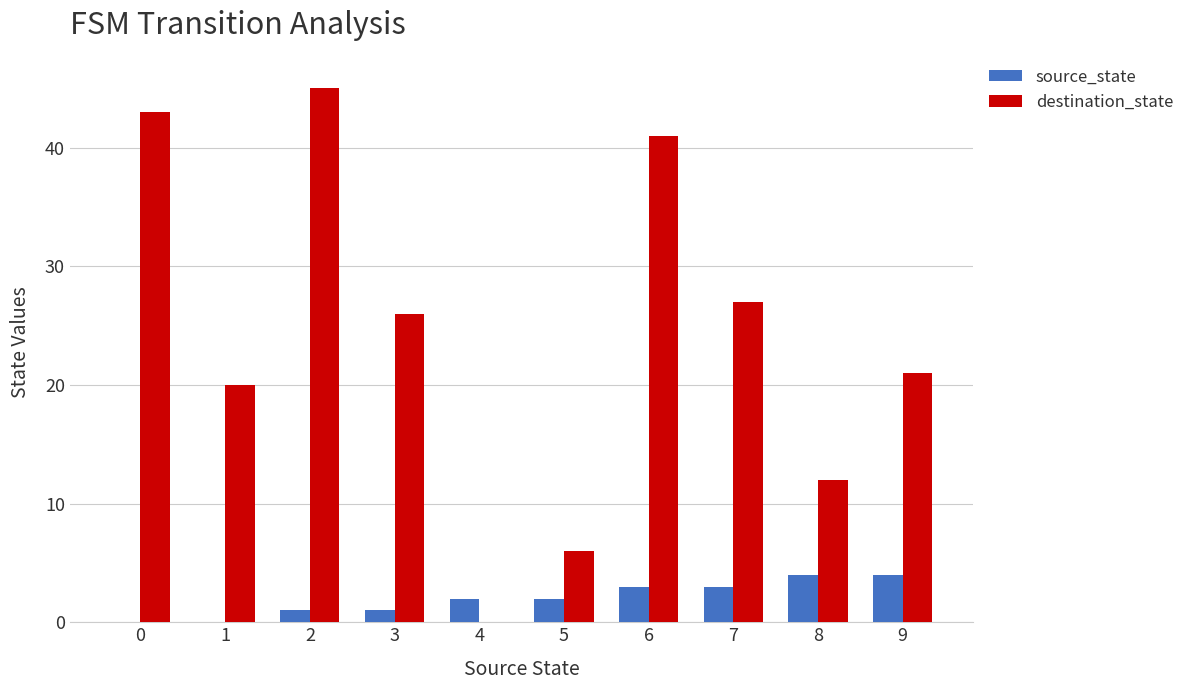

Reading left to right, list all the values displayed in this chart.

source_state: 0	0	1	1	2	2	3	3	4	4
destination_state: 43	20	45	26	0	6	41	27	12	21